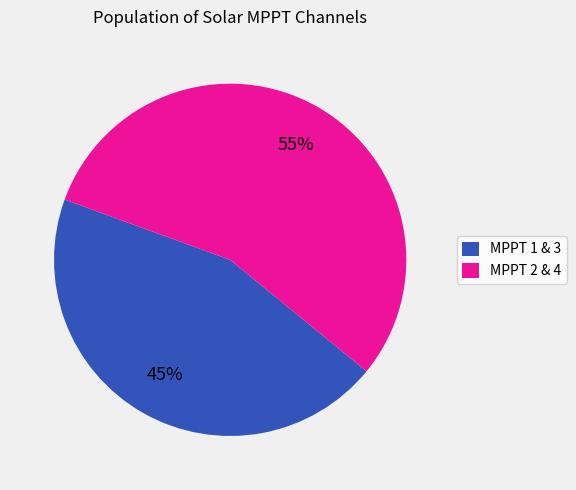

What is the largest slice in the pie chart?

MPPT 2 & 4